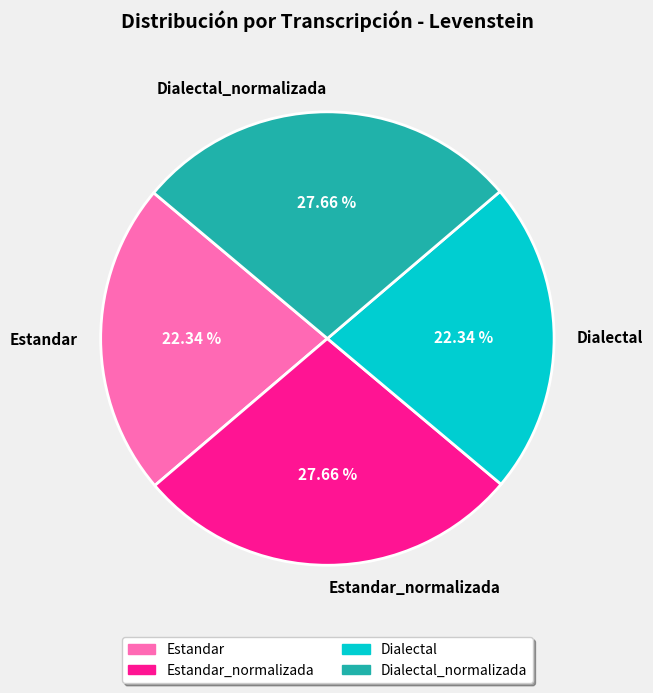

How many segments does this pie chart have?

4